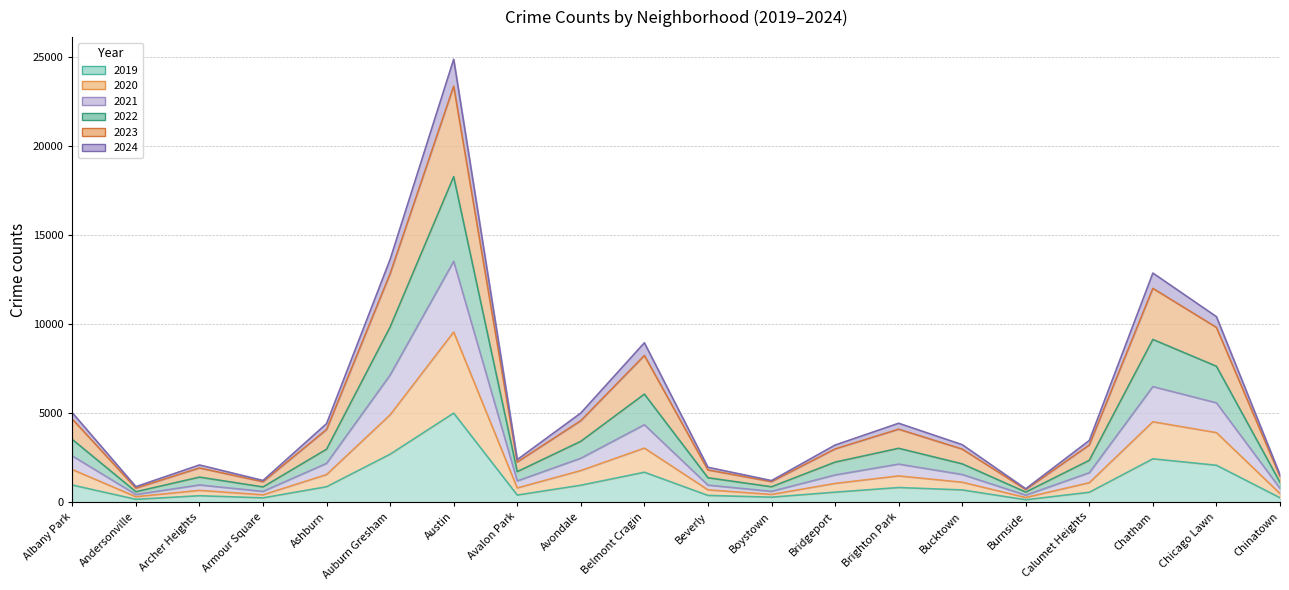

How many data points in 2019 are above 694?

9